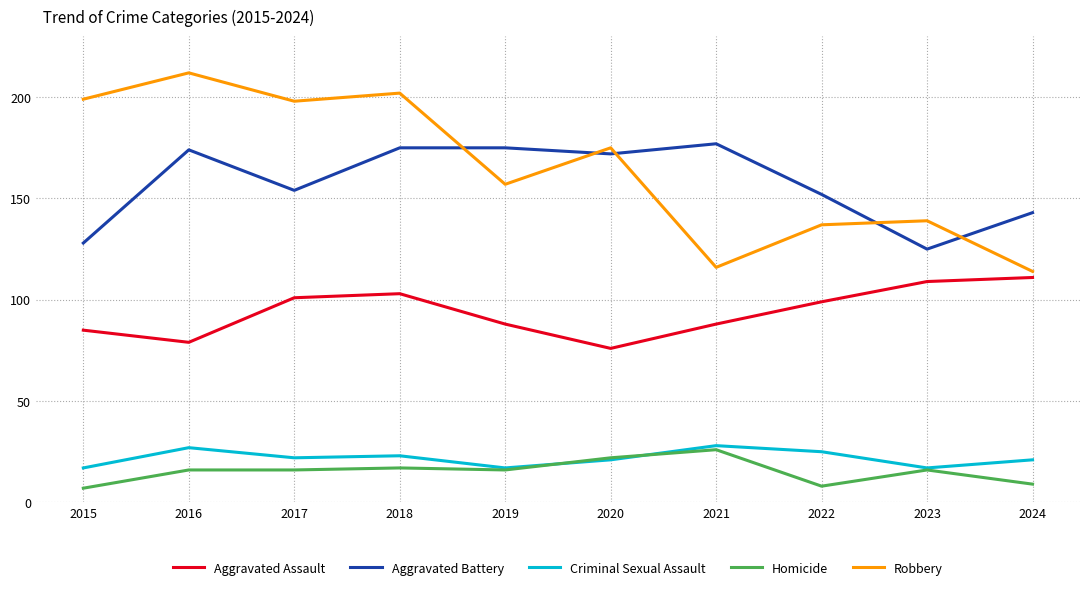

The Aggravated Assault series shows 79 at 2016. True or false?

True